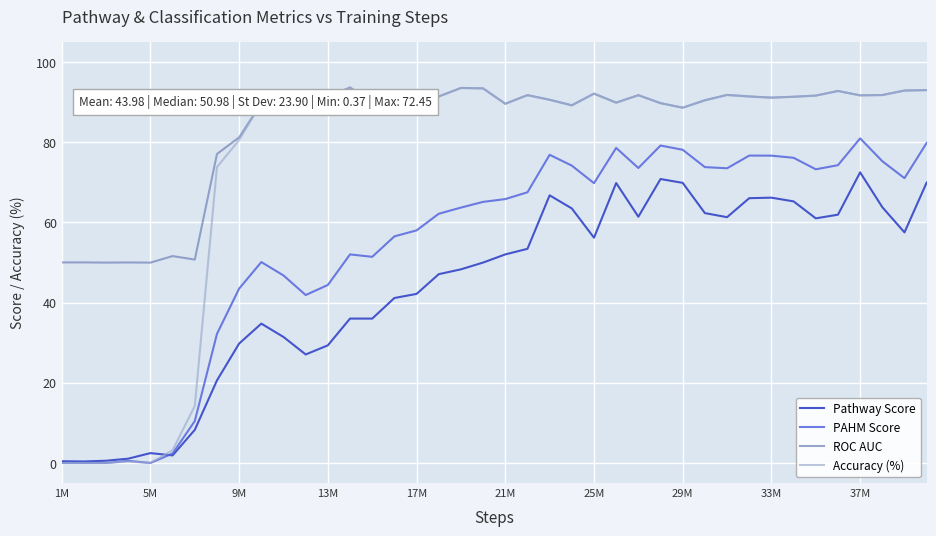

Rank the series by their average value, from lowest to highest.

Pathway Score, PAHM Score, Accuracy (%), ROC AUC